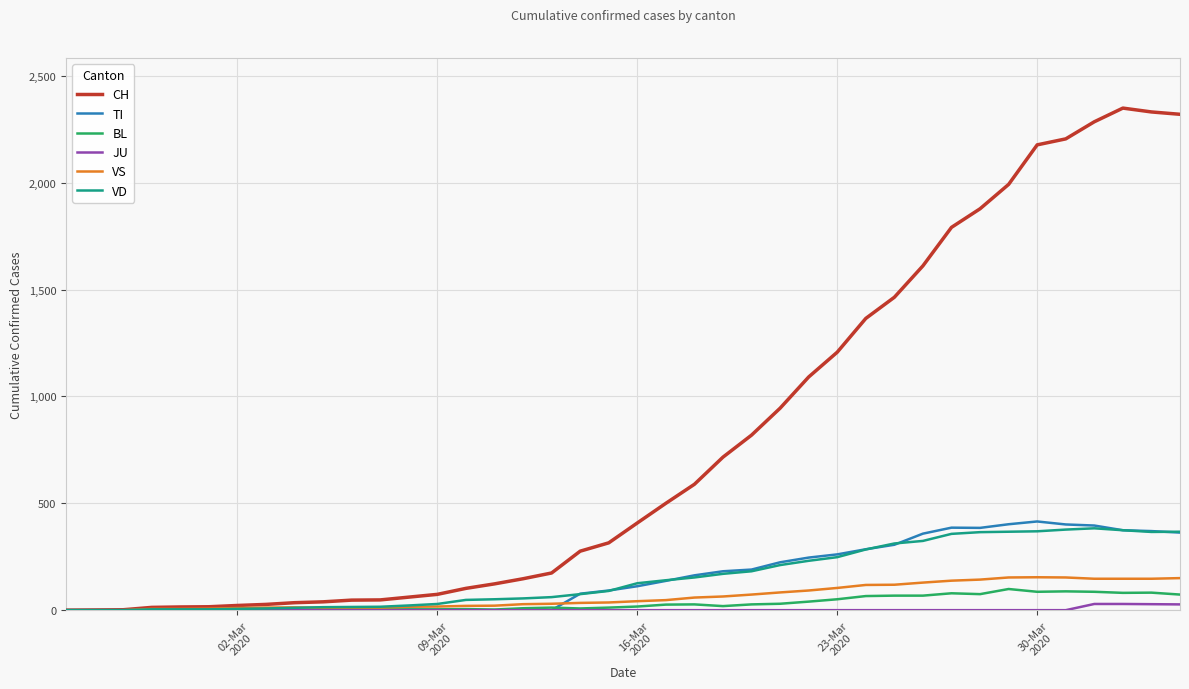

Does the chart display data point markers on the line(s)?

No